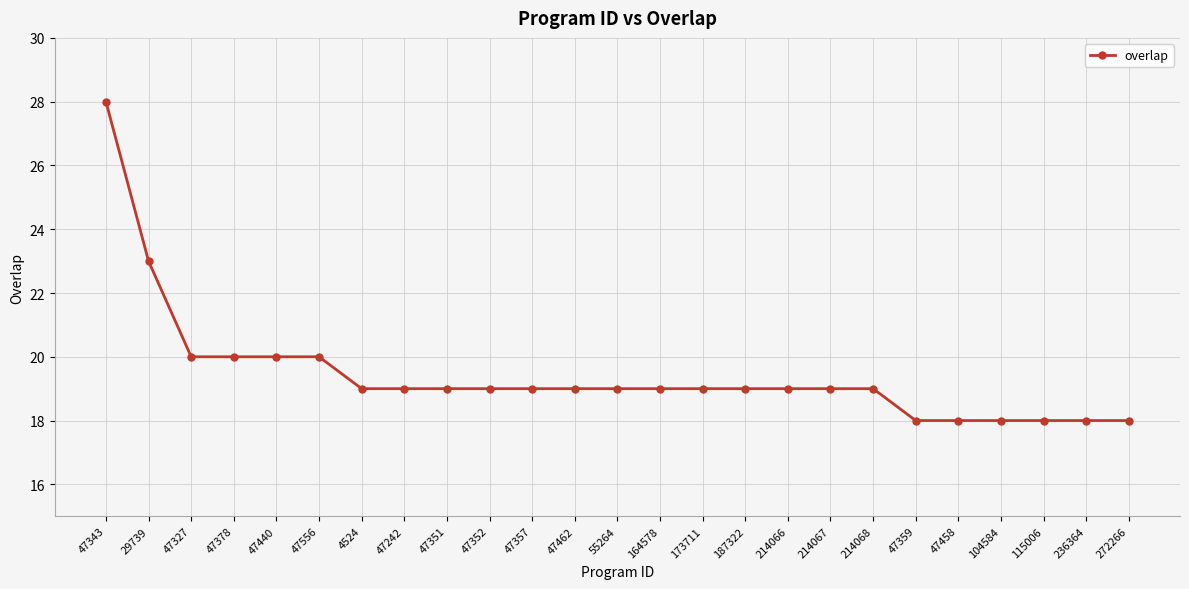

What is the difference between the maximum and minimum values?

10